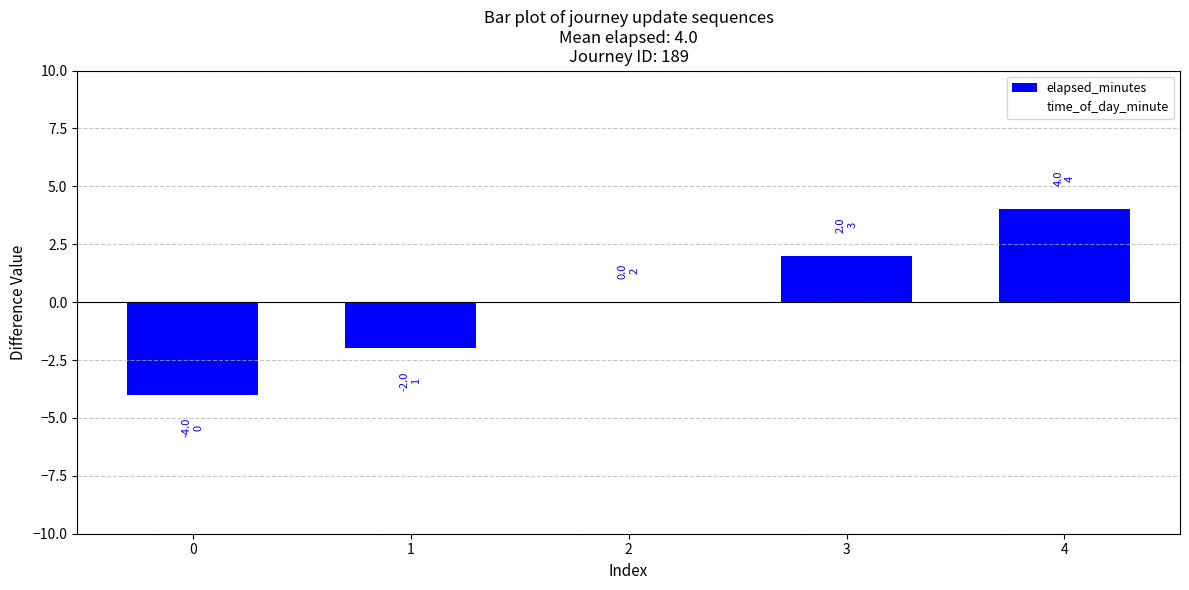

Reading right to left, list all the values displayed in this chart.

4=4	3=2	2=0	1=-2	0=-4